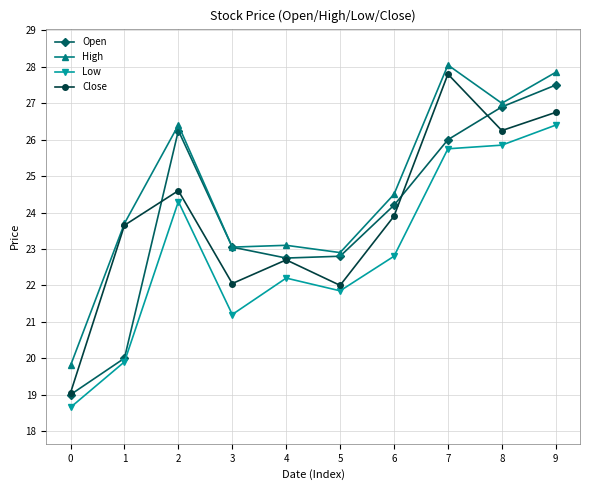

What is the value of the Close point at the 1st from the left?

19.1